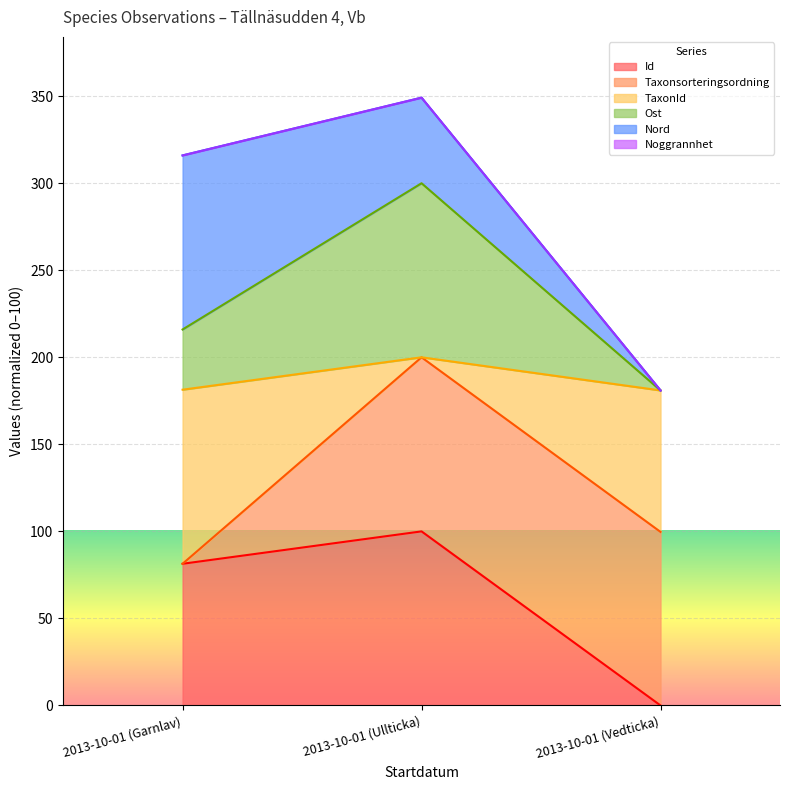

What is the total value across all series at 2013-10-01 (Garnlav)?

316.0